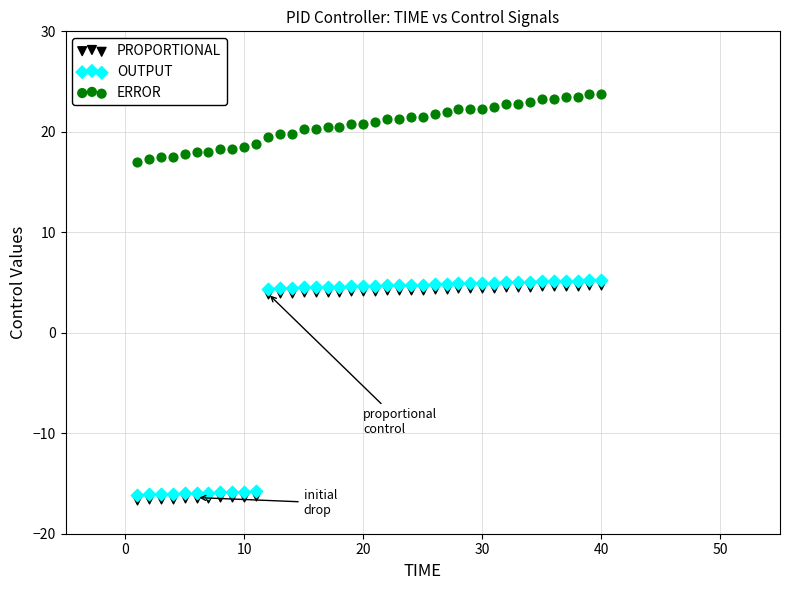

Which series reaches the minimum Y coordinate?

PROPORTIONAL